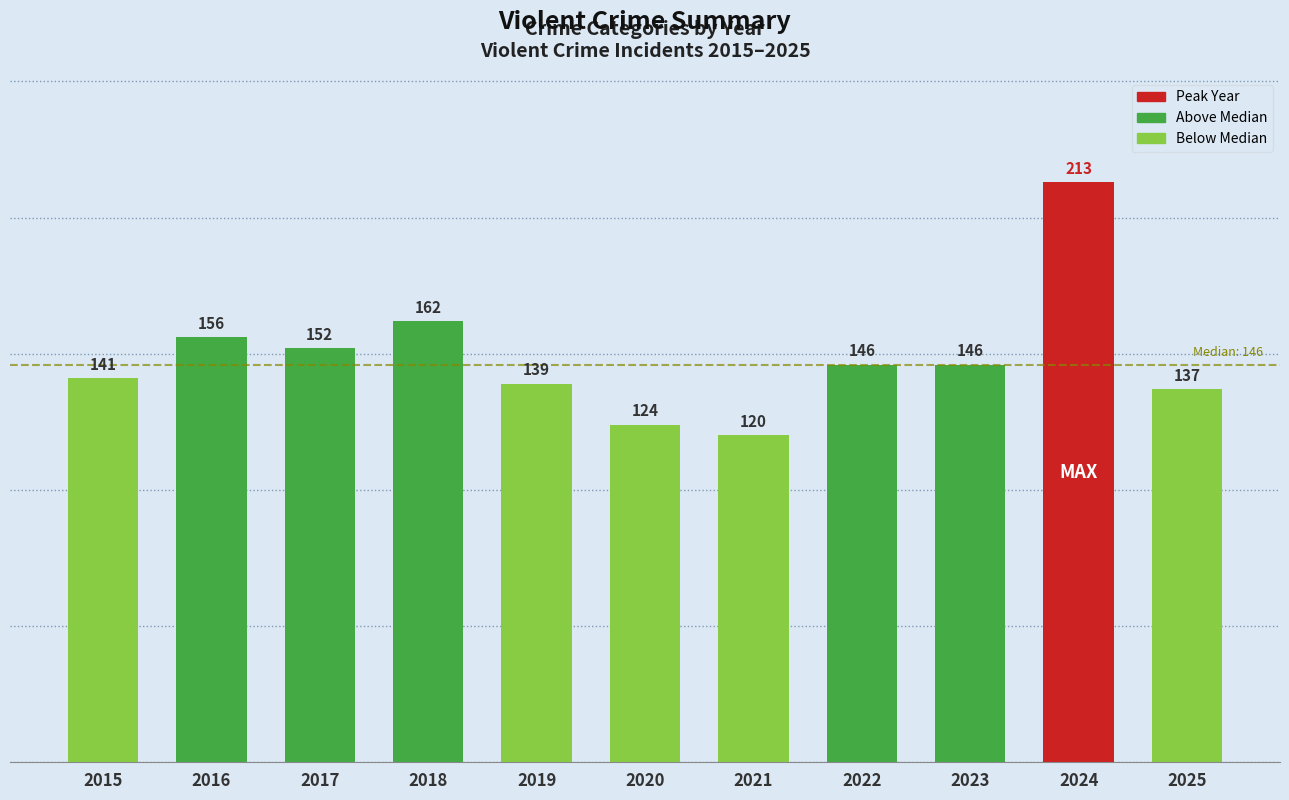

The chart shows a value of 85 at 2022. True or false?

False